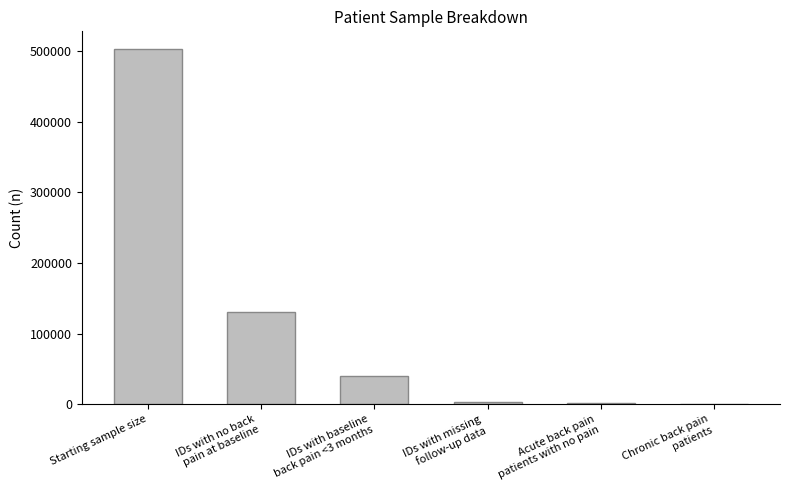

Are the bars horizontal?

No